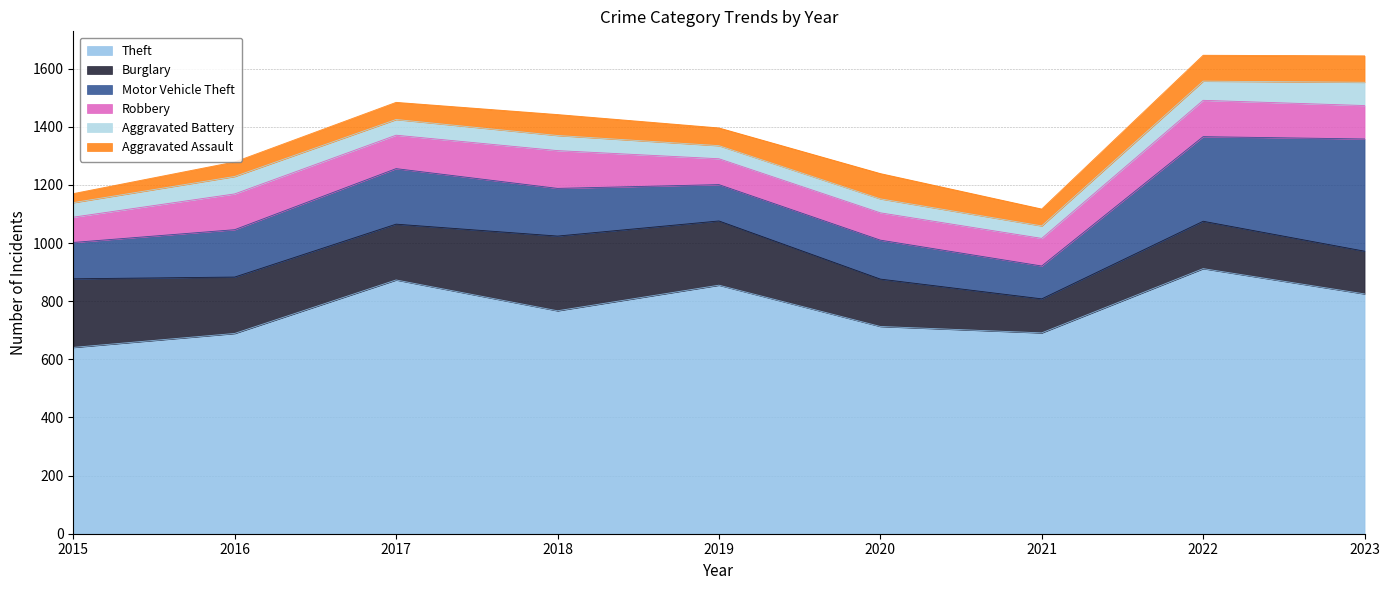

Reading left to right, what are all the values shown in this chart?

Theft: 2015=641	2016=689	2017=873	2018=767	2019=855	2020=713	2021=691	2022=912	2023=825
Burglary: 2015=236	2016=194	2017=192	2018=257	2019=221	2020=163	2021=117	2022=163	2023=147
Motor Vehicle Theft: 2015=125	2016=163	2017=191	2018=164	2019=125	2020=134	2021=113	2022=291	2023=386
Robbery: 2015=87	2016=123	2017=115	2018=130	2019=89	2020=94	2021=95	2022=125	2023=115
Aggravated Battery: 2015=50	2016=60	2017=54	2018=52	2019=45	2020=48	2021=43	2022=66	2023=80
Aggravated Assault: 2015=31	2016=50	2017=59	2018=72	2019=61	2020=87	2021=58	2022=89	2023=91